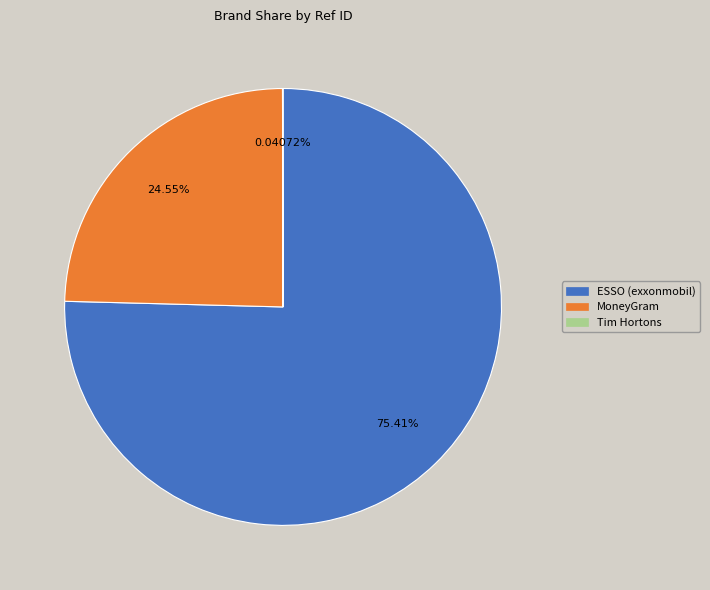

Is the sum of MoneyGram and ESSO (exxonmobil) greater than half?

Yes